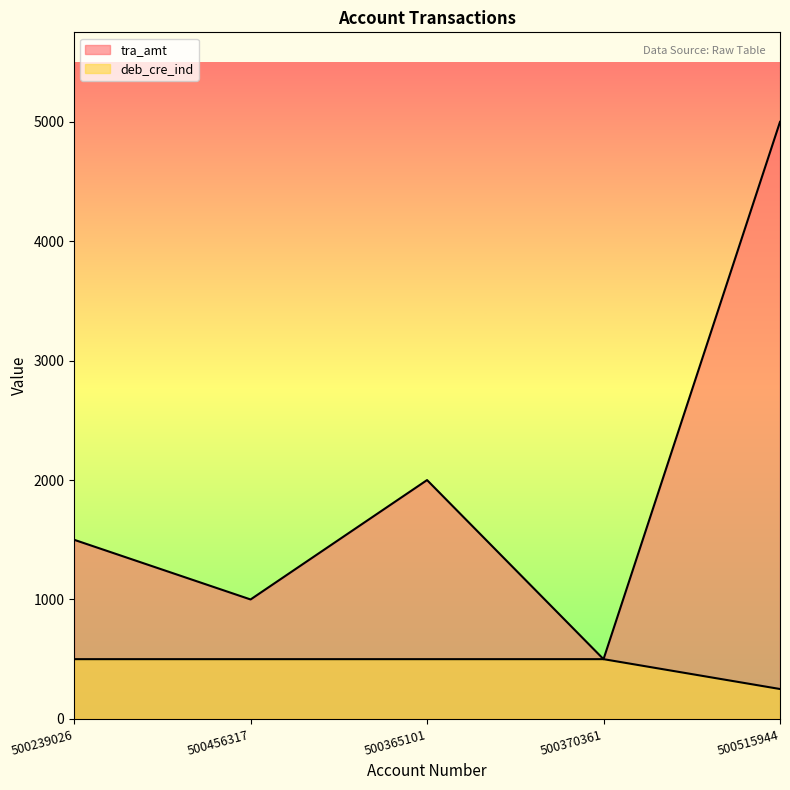

Reading left to right, list all the values displayed in this chart.

tra_amt: 500239026=1500	500456317=1000	500365101=2000	500370361=500	500515944=5000
deb_cre_ind: 500239026=500	500456317=500	500365101=500	500370361=500	500515944=250